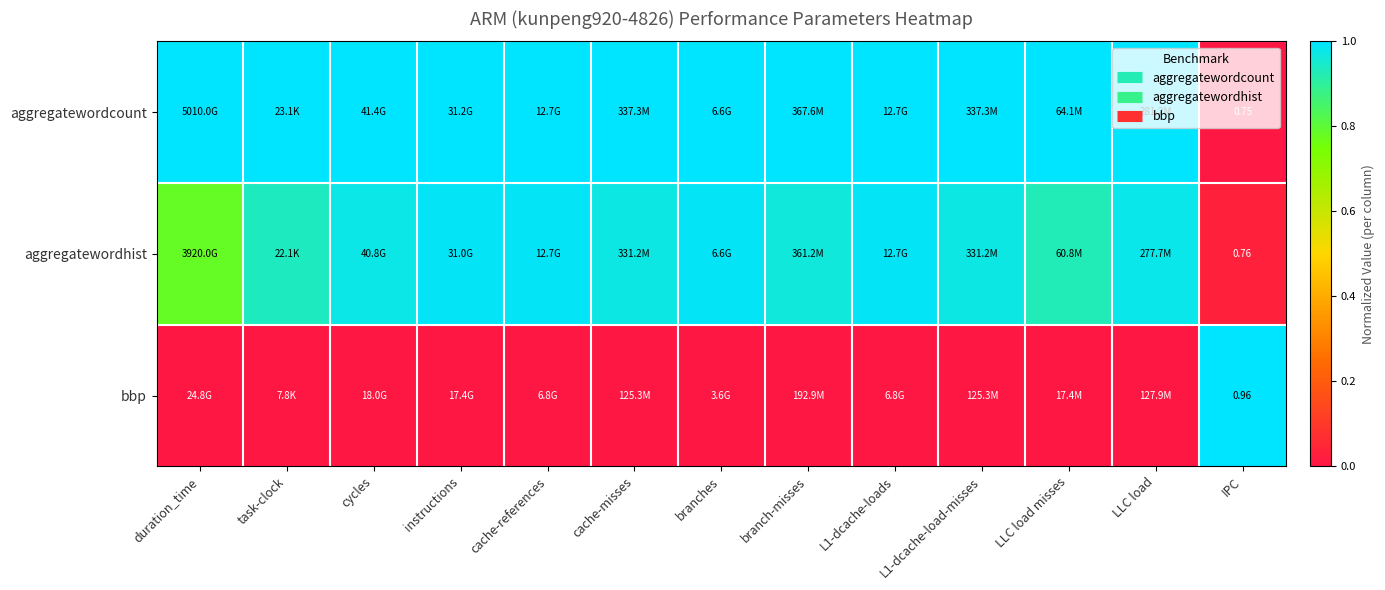

At which label does bbp reach its minimum?

duration_time